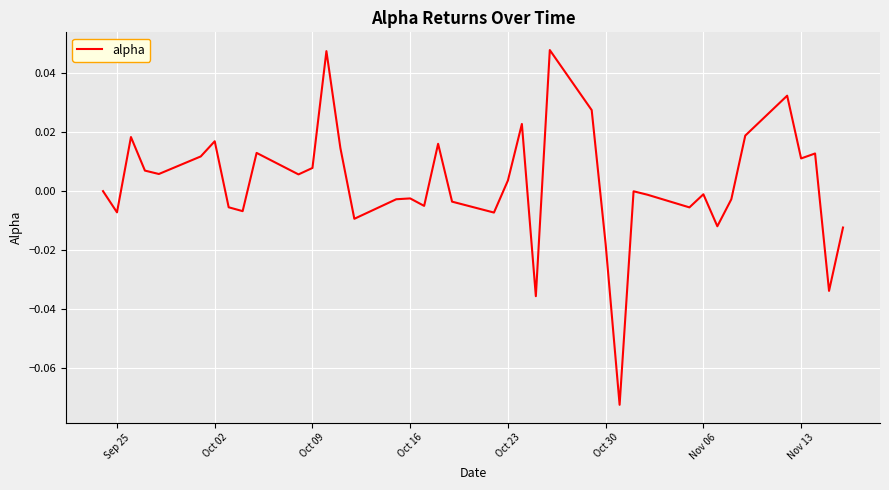

Reading right to left, list all the values displayed in this chart.

-0.0	-0.0	0.0	0.0	0.0	0.0	-0.0	-0.0	-0.0	-0.0	-0.0	-0.0	-0.1	-0.0	0.0	0.0	-0.0	0.0	0.0	-0.0	-0.0	0.0	-0.0	-0.0	-0.0	-0.0	0.0	0.0	0.0	0.0	0.0	-0.0	-0.0	0.0	0.0	0.0	0.0	0.0	-0.0	0.0